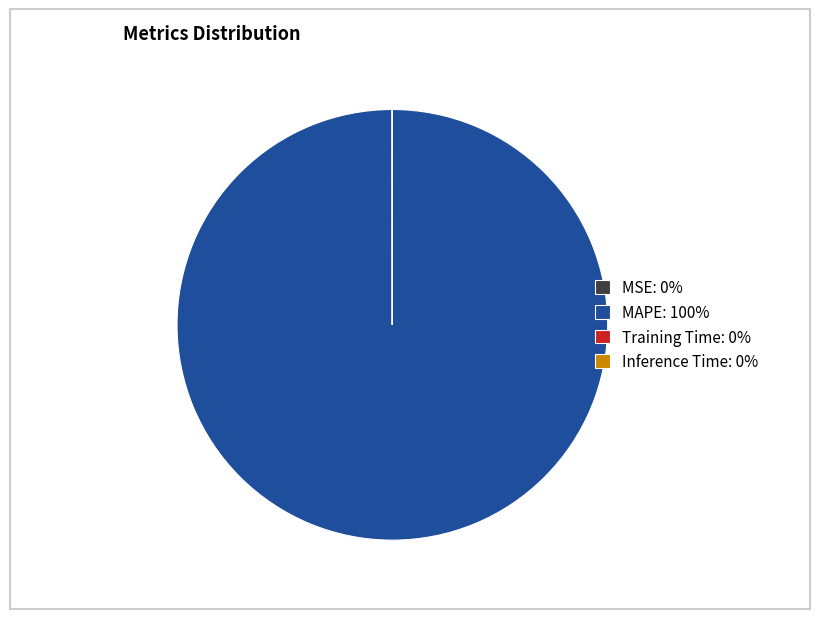

Is there any slice that represents more than half of the pie?

Yes